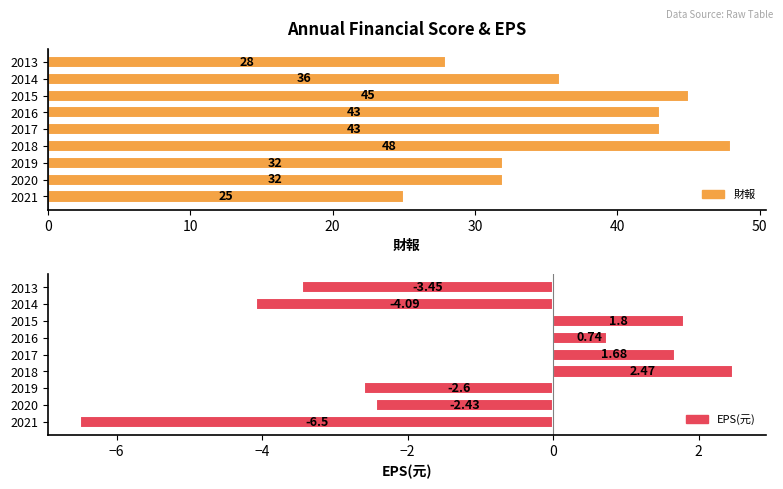

Are the bars grouped side by side (vs. stacked)?

Yes